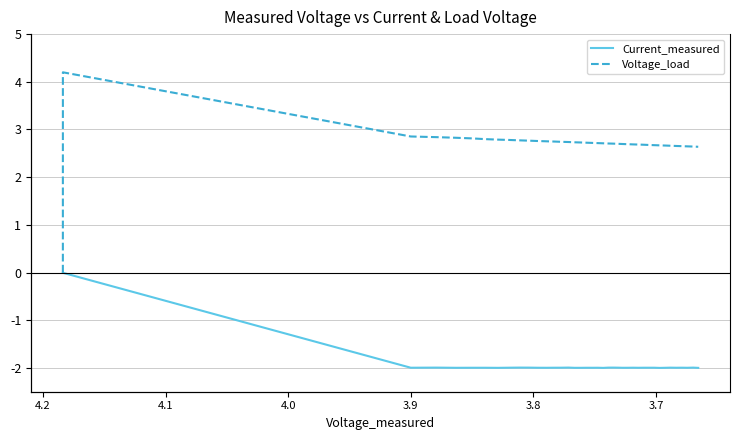

True or false: Current_measured and Voltage_load intersect in this chart.

False